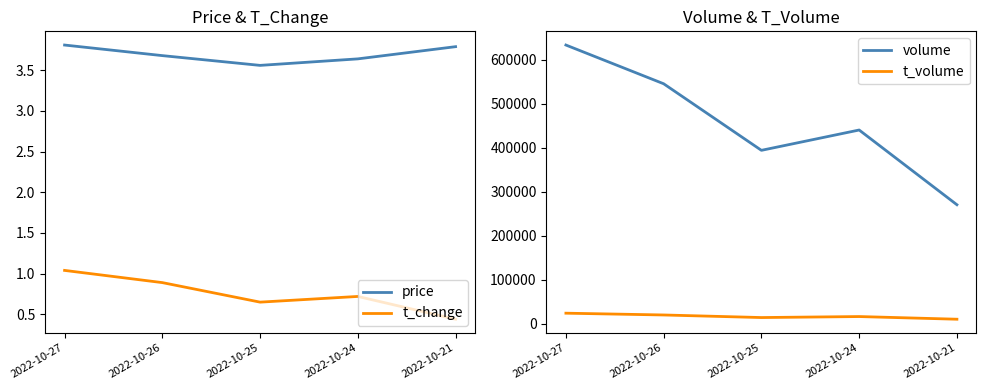

How many distinct data groups are displayed?

4